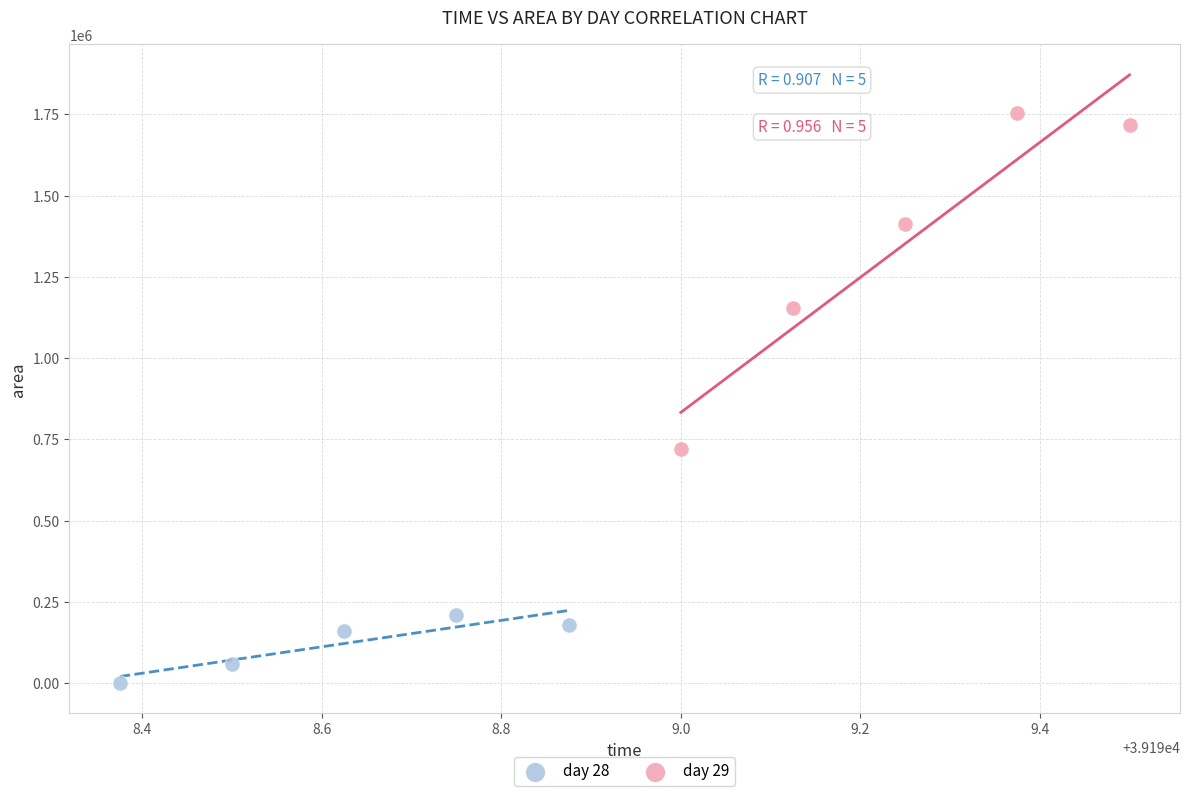

Which series reaches the maximum Y coordinate?

day 29